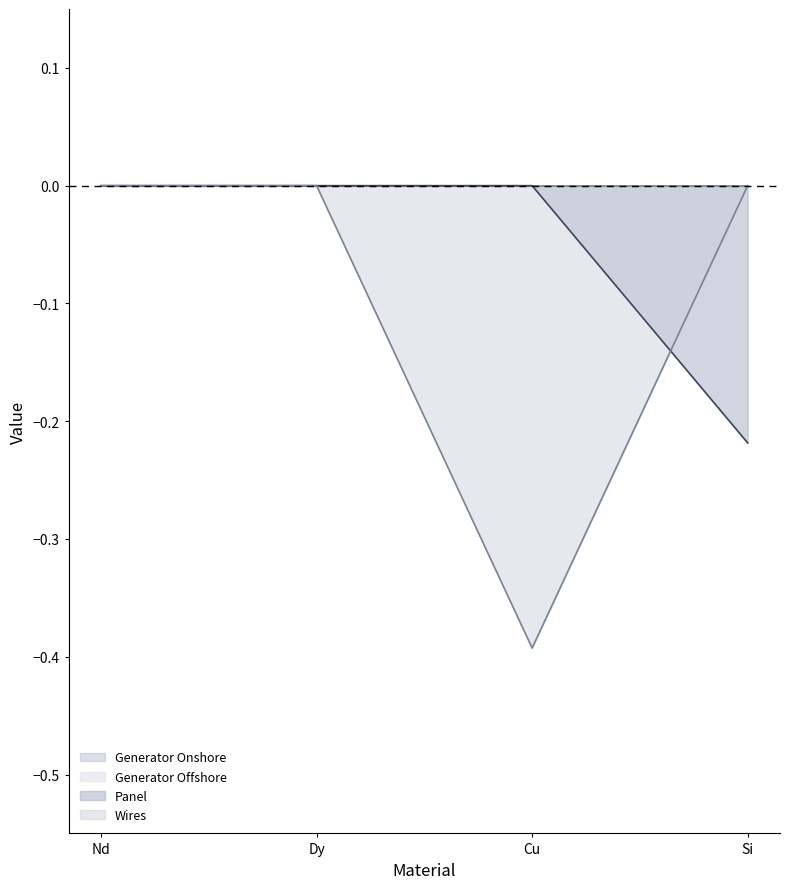

How many lines are shown in the chart?

4